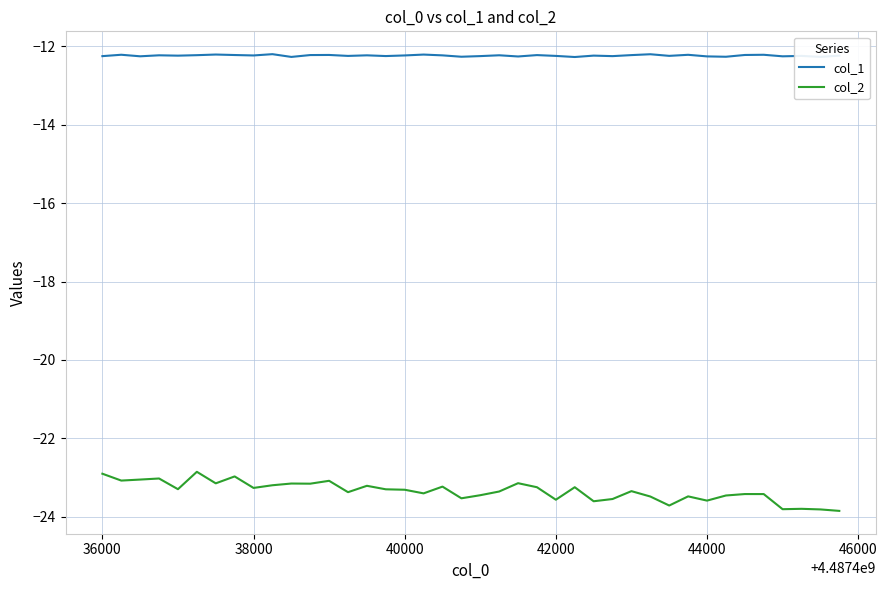

Which series has the largest total across all categories?

col_1